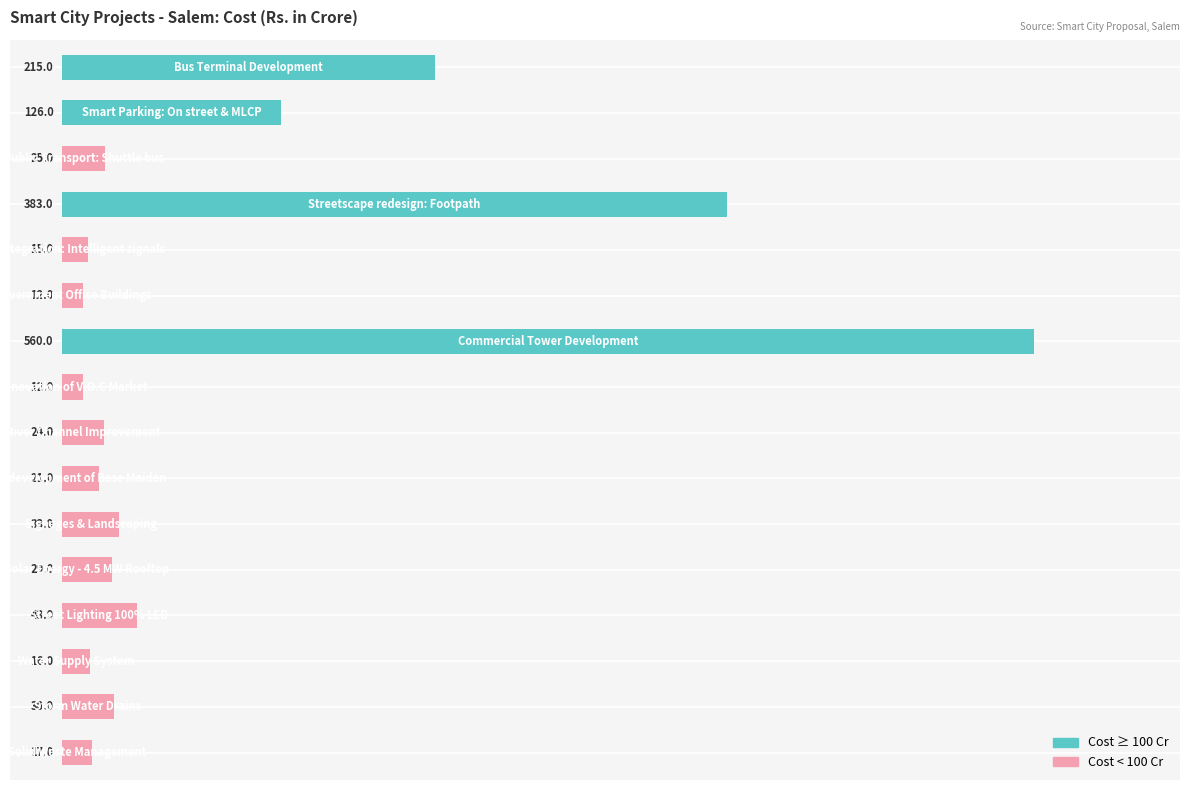

What is the value of the 13th bar from the top?

43